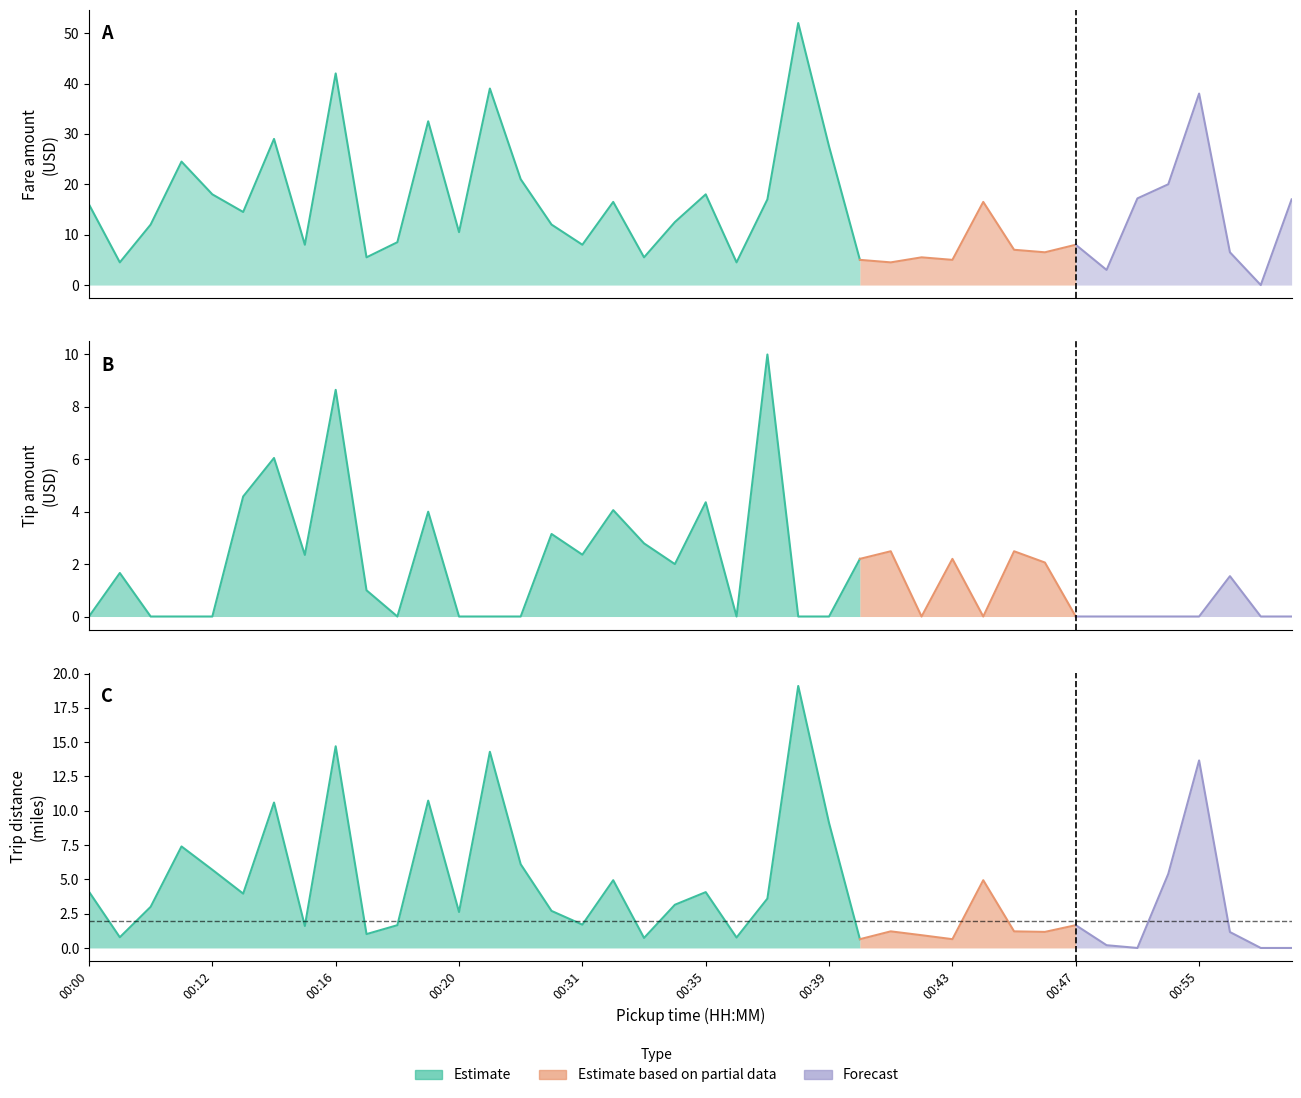

At which label does tip_amount reach its peak?

00:37